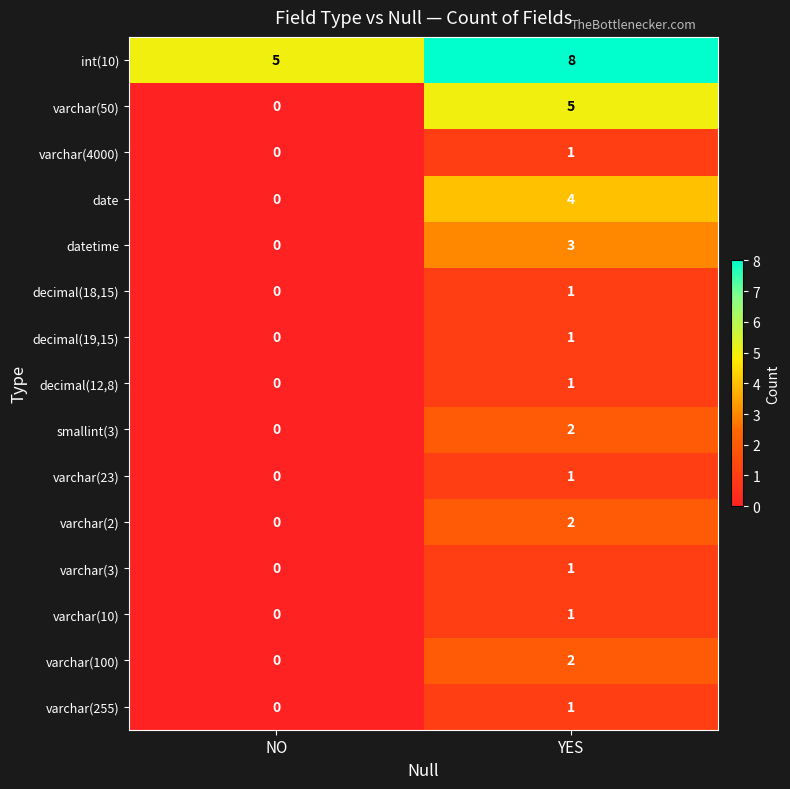

The decimal(18,15) series shows 2 at YES. True or false?

False